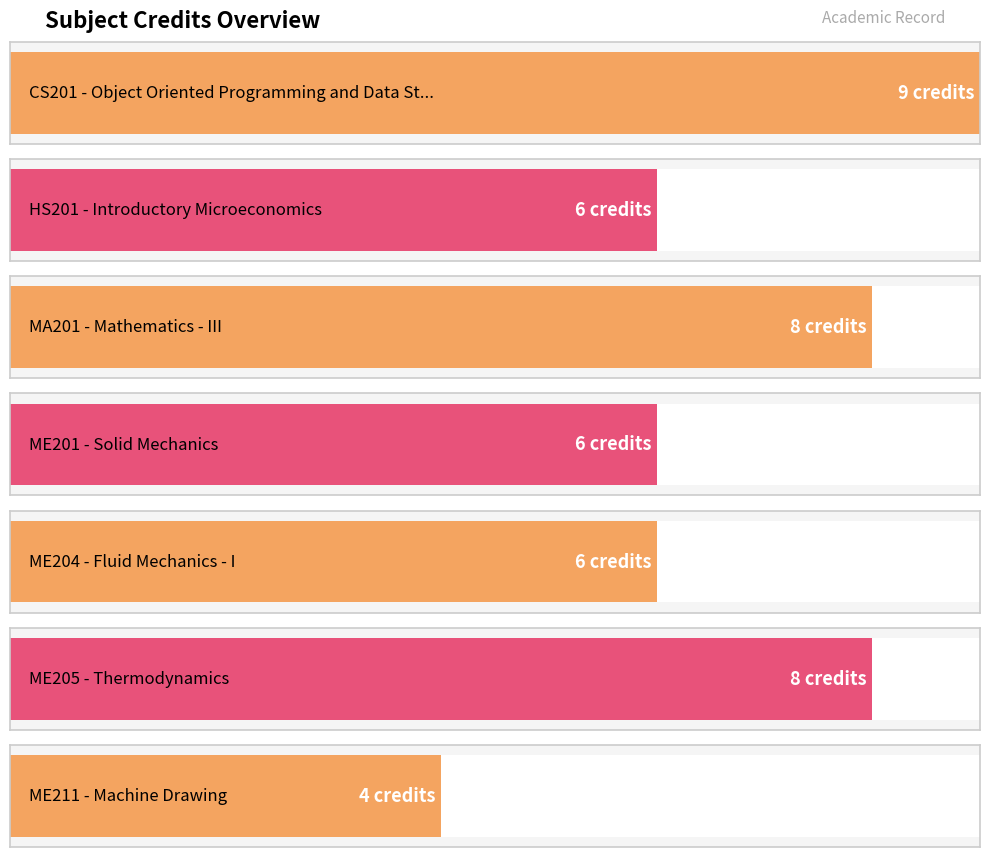

How many bars are there in total?

7